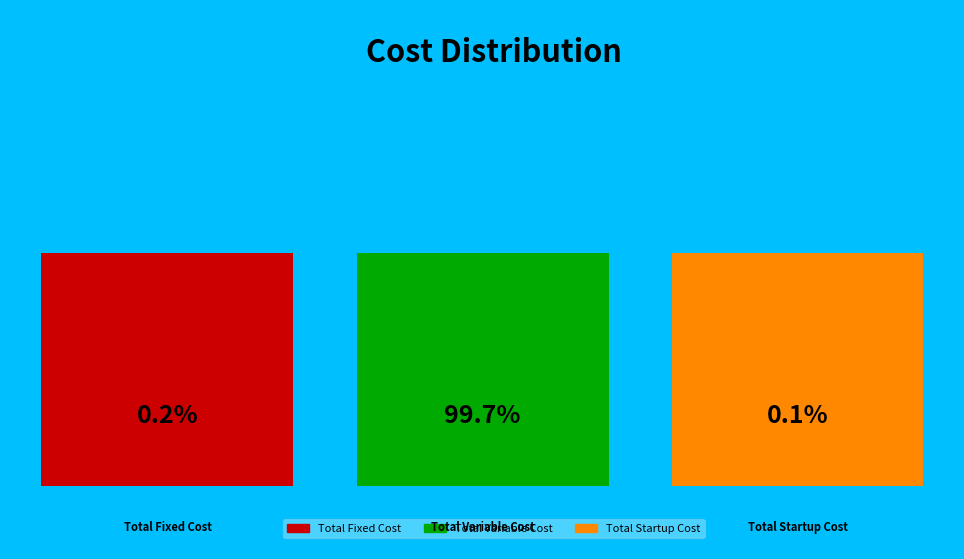

Is there any slice that represents more than half of the pie?

Yes